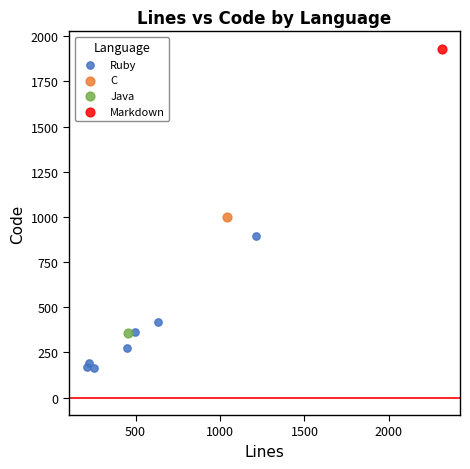

What are all the series names shown in the legend?

Ruby, C, Java, Markdown